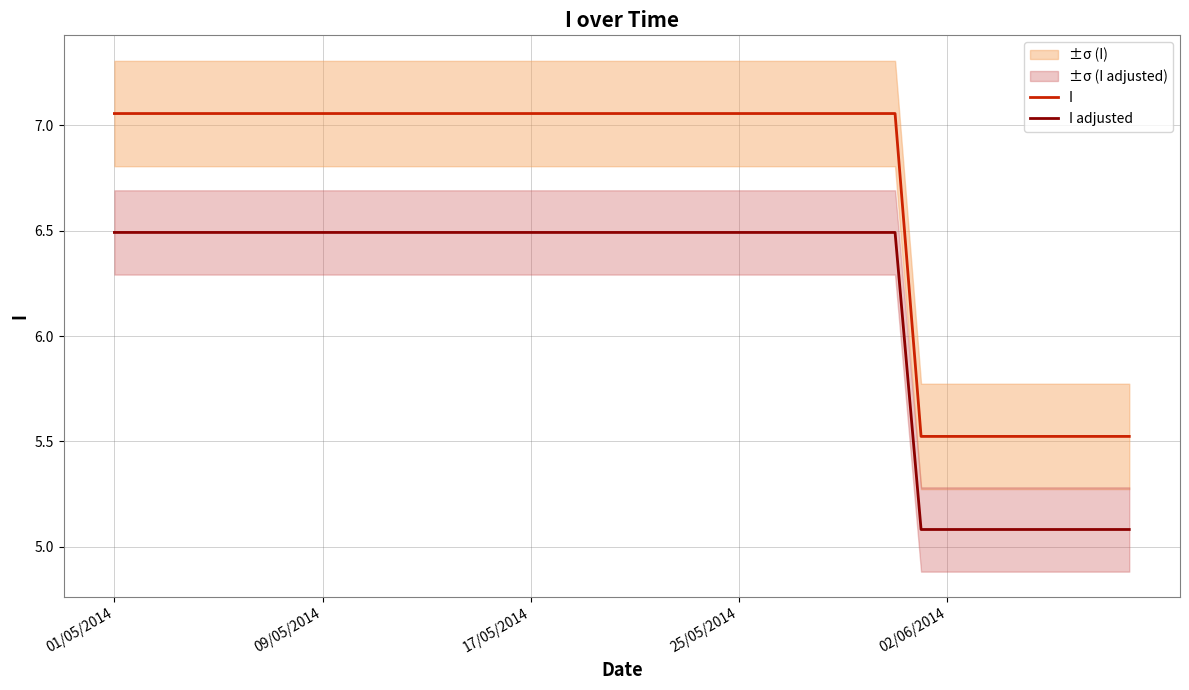

True or false: I adjusted has more than 0 points higher than both neighbors.

False